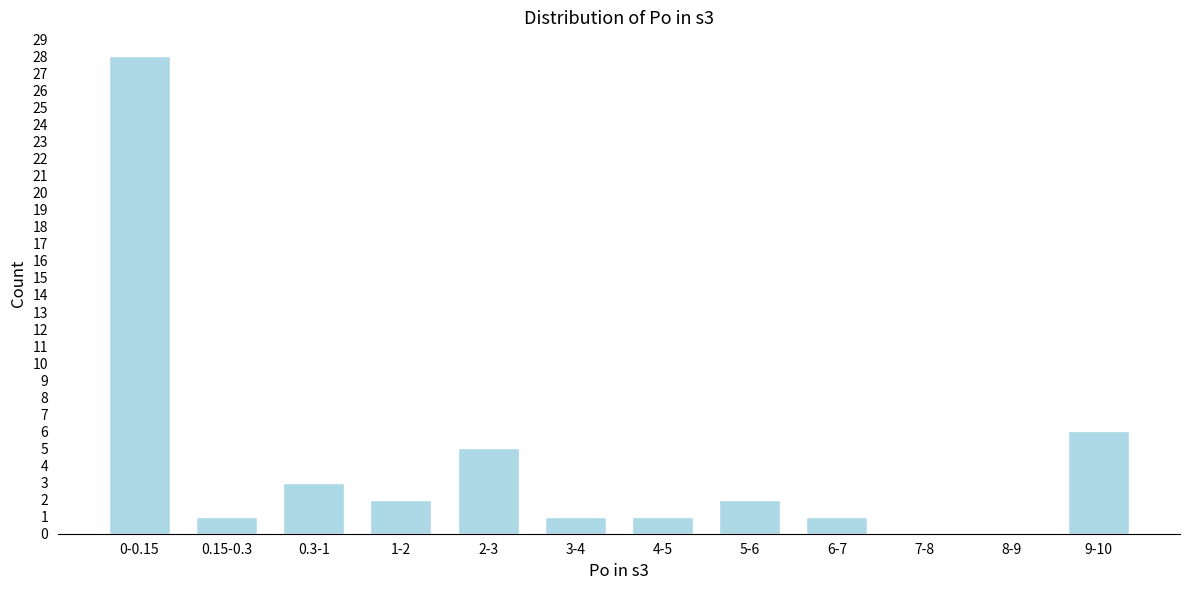

Reading left to right, what are all the values shown in this chart?

0-0.15=28	0.15-0.3=1	0.3-1=3	1-2=2	2-3=5	3-4=1	4-5=1	5-6=2	6-7=1	7-8=0	8-9=0	9-10=6